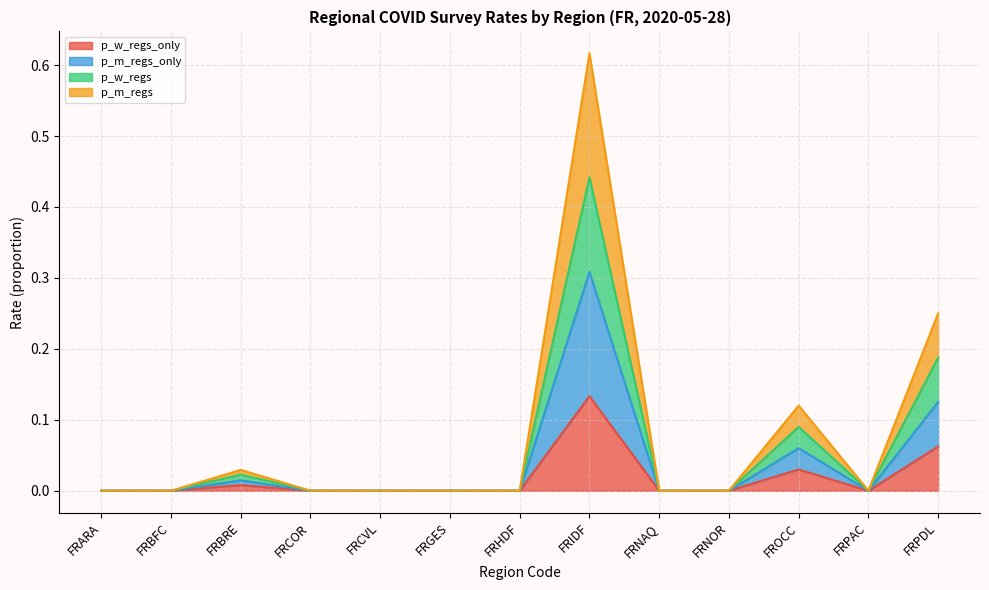

Reading right to left, transcribe all the data shown in this chart.

p_w_regs_only: 0.1	0.0	0.0	0.0	0.0	0.1	0.0	0.0	0.0	0.0	0.0	0.0	0.0
p_m_regs_only: 0.1	0.0	0.1	0.0	0.0	0.3	0.0	0.0	0.0	0.0	0.0	0.0	0.0
p_w_regs: 0.2	0.0	0.1	0.0	0.0	0.4	0.0	0.0	0.0	0.0	0.0	0.0	0.0
p_m_regs: 0.2	0.0	0.1	0.0	0.0	0.6	0.0	0.0	0.0	0.0	0.0	0.0	0.0